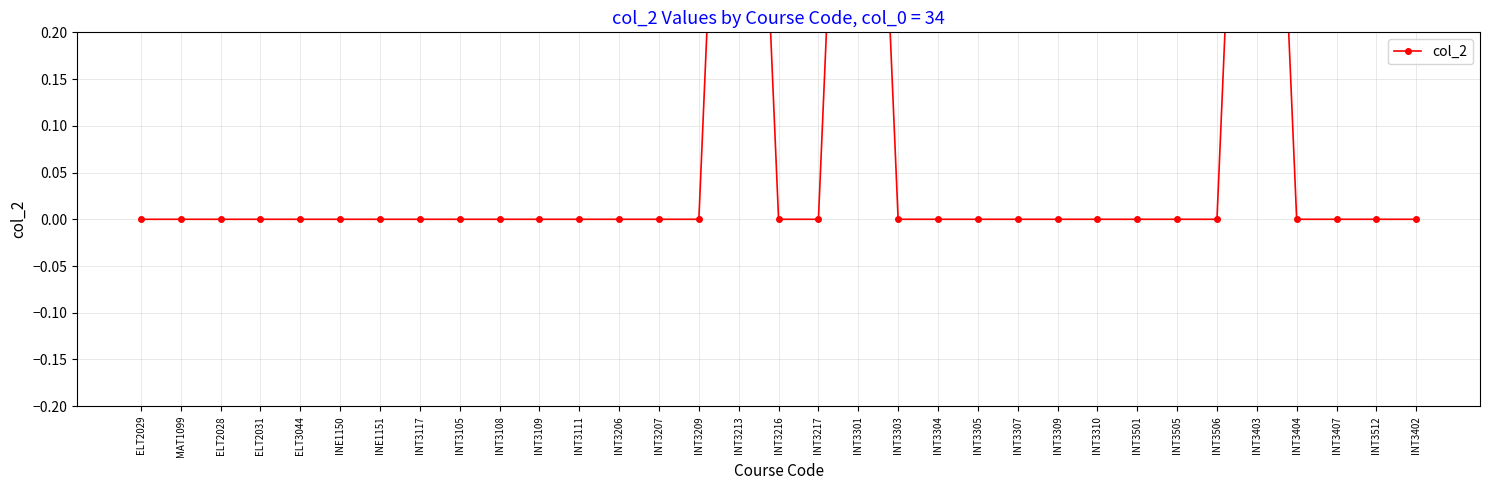

The chart shows a value of 0 at ELT2031. True or false?

True